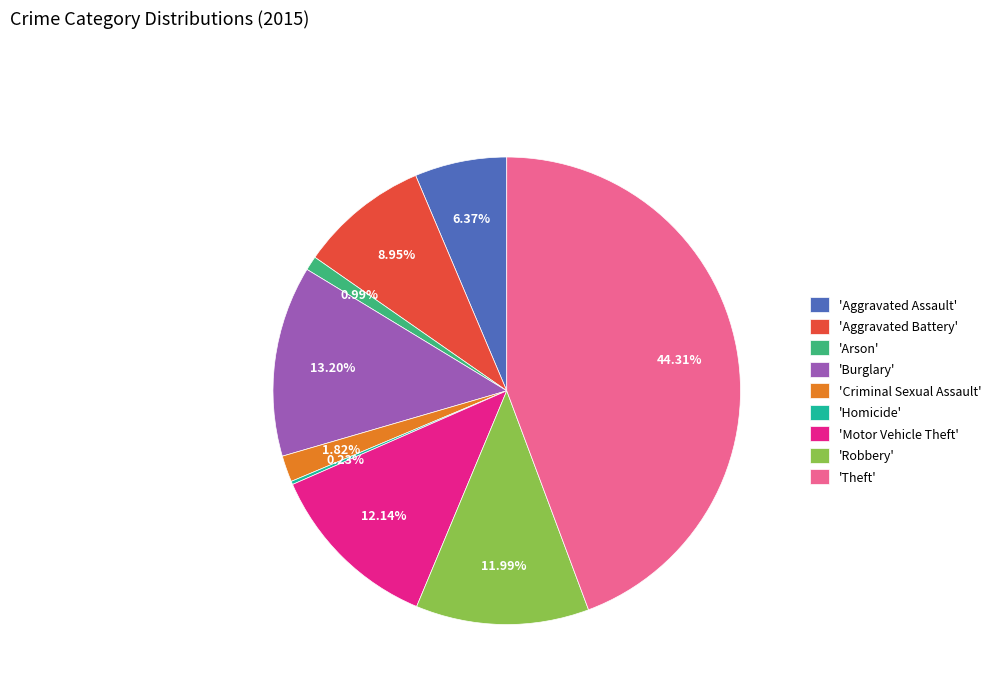

Approximately how many times larger is the value at 'Burglary' compared to 'Aggravated Battery'?

1.5